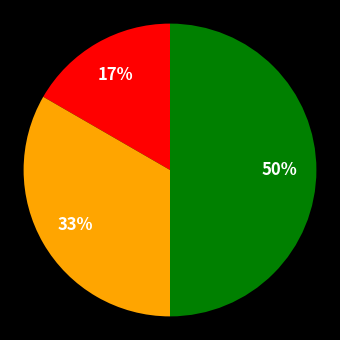

To the nearest percent, what is the difference between the largest and smallest slice percentages?

33%